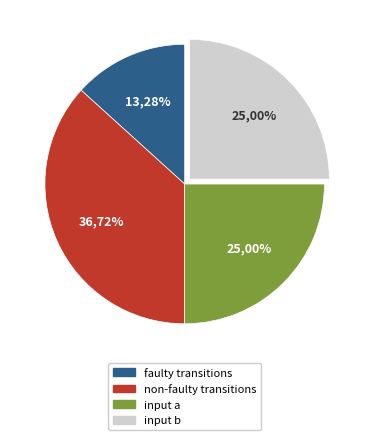

How many segments does this pie chart have?

4